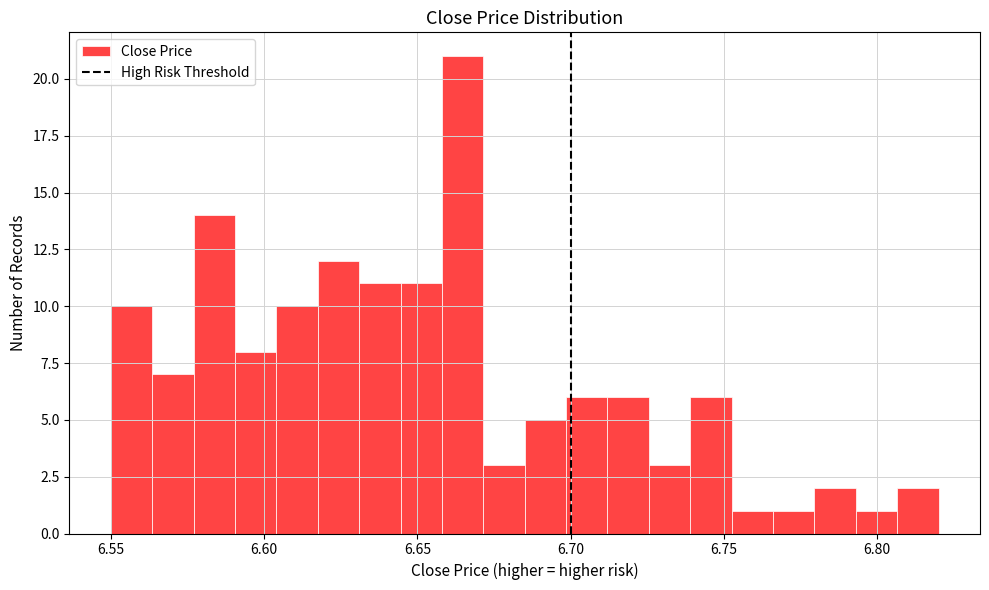

Around what value on the x-axis is the tallest bar? Give the approximate position of its centre, as read against the axis.

6.665